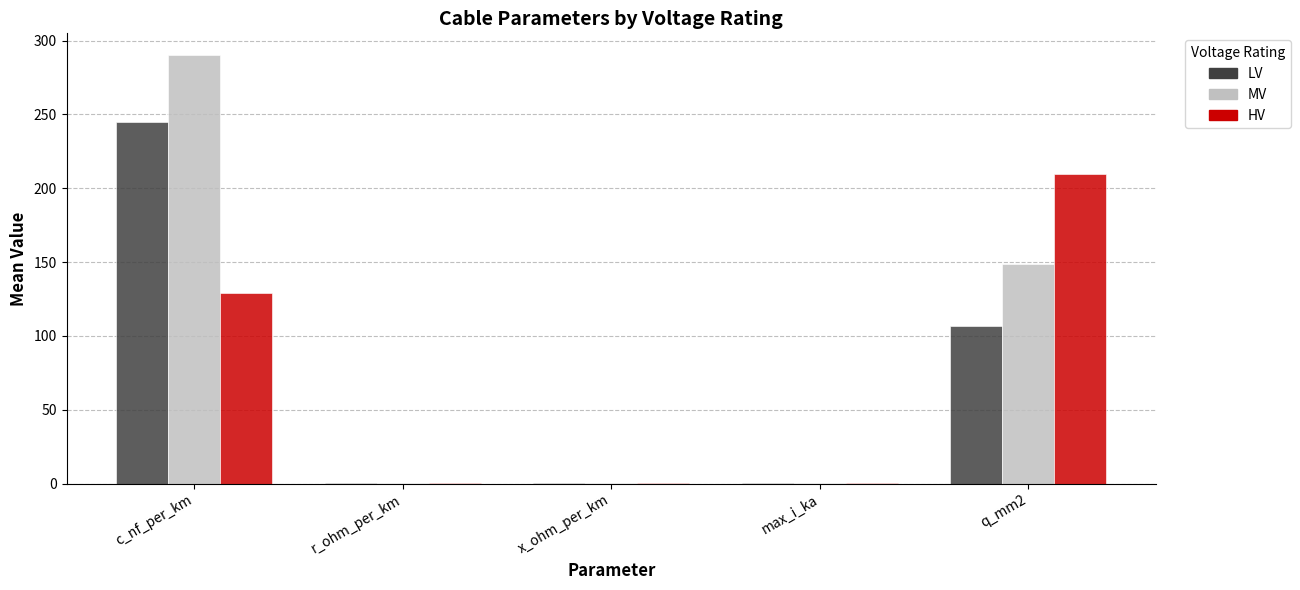

The MV series shows 136.9 at c_nf_per_km. True or false?

False